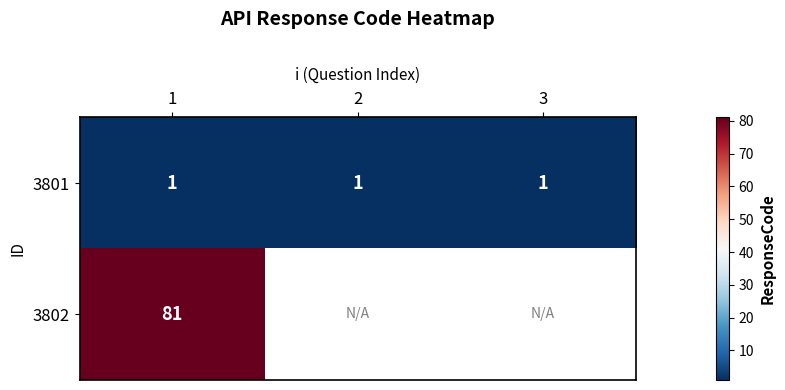

At which category is the sum across all series the highest?

1